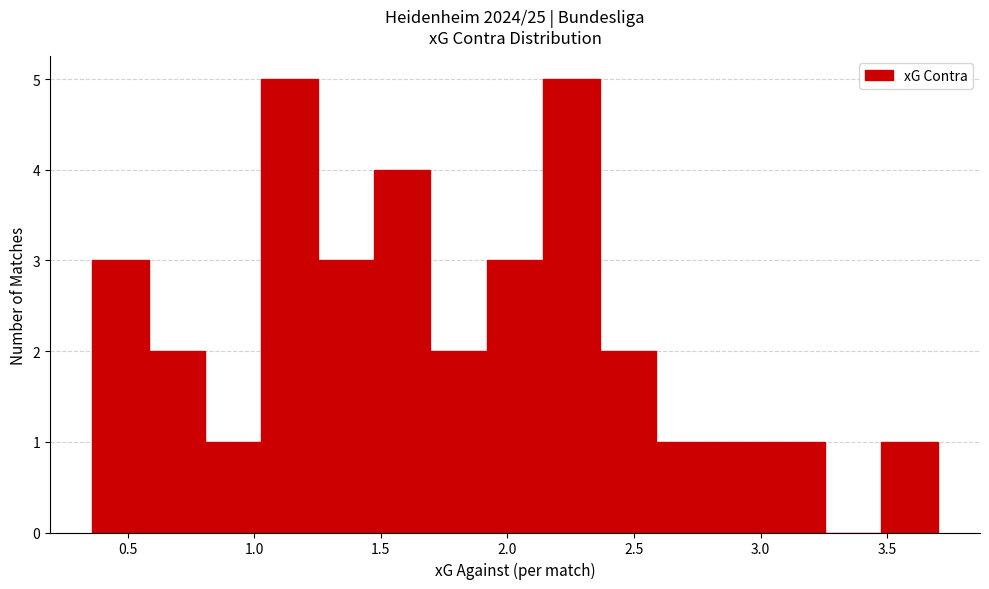

Reading left to right, transcribe this chart: for each bar, give the range it covers on the x-axis and its height. Neither the bar edges nor the heights are printed on the chart, so give them approximately, as read against the axes.

0.35 to 0.60: 3
0.60 to 0.80: 2
0.80 to 1.05: 1
1.05 to 1.25: 5
1.25 to 1.45: 3
1.45 to 1.70: 4
1.70 to 1.90: 2
1.90 to 2.15: 3
2.15 to 2.35: 5
2.35 to 2.60: 2
2.60 to 2.80: 1
2.80 to 3.05: 1
3.05 to 3.25: 1
3.25 to 3.50: 0
3.50 to 3.70: 1